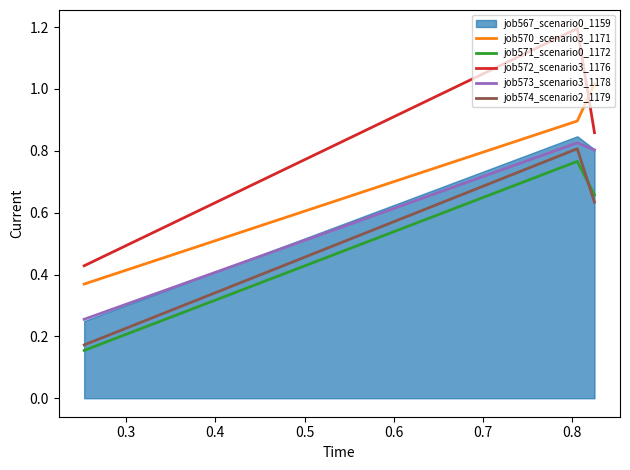

Does the chart display data point markers on the line(s)?

No